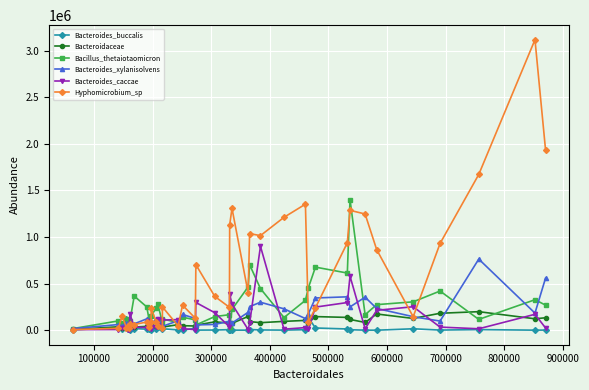

Which series has the widest spread of values?

Hyphomicrobium_sp